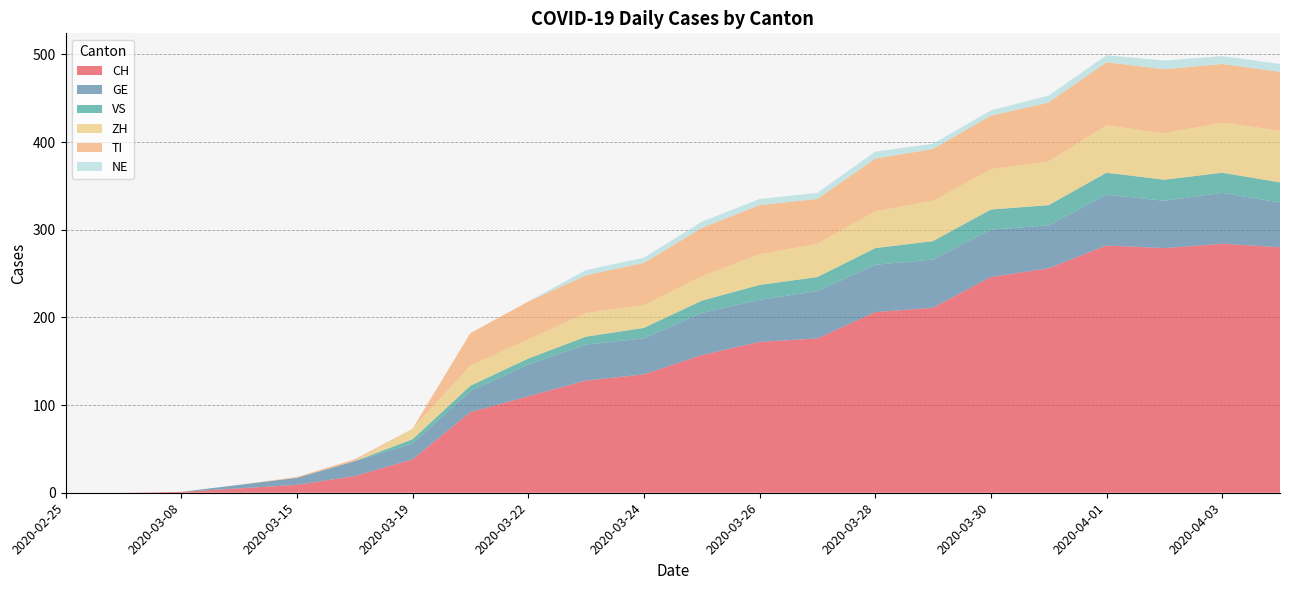

Reading left to right, what are all the values shown in this chart?

CH: 0	0	1	5	9	19	38	92	110	128	135	157	172	176	206	211	246	256	282	279	284	280
GE: 0	0	0	4	8	17	18	24	36	41	41	48	48	54	54	55	54	49	58	54	58	51
VS: 0	0	0	0	0	0	5	6	7	9	12	14	17	16	19	21	23	23	25	24	23	23
ZH: 0	0	0	0	0	0	12	23	22	27	26	28	35	38	42	46	46	50	54	53	57	59
TI: 0	0	0	0	1	2	0	37	43	43	48	55	56	51	60	59	61	67	72	73	67	67
NE: 0	0	0	0	0	0	0	0	0	6	6	7	7	7	8	6	6	8	8	10	9	9